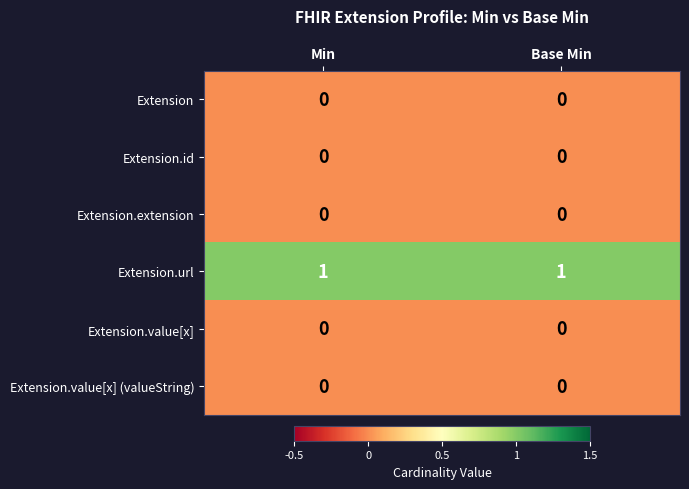

How many data points does each series have?

2